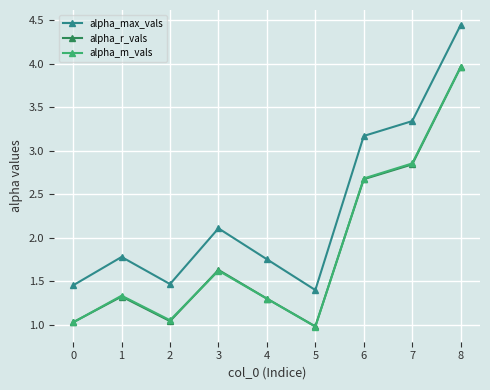

Is it true that alpha_max_vals equals 1.9 at 6?

False